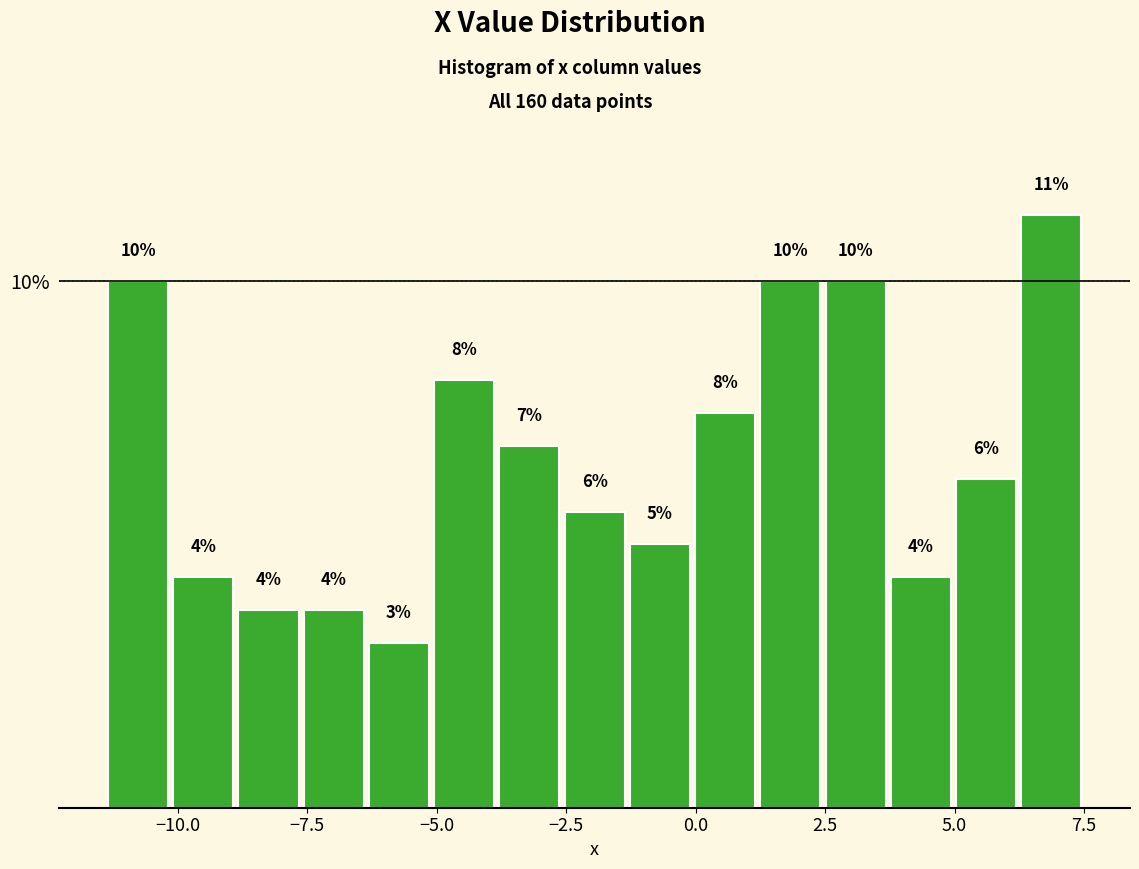

Read against the x-axis, roughly where is the centre of the tallest bar?

7.0